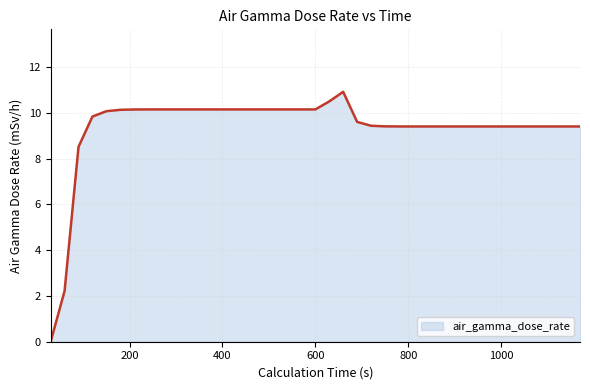

What is the difference between the maximum and minimum values?

10.9